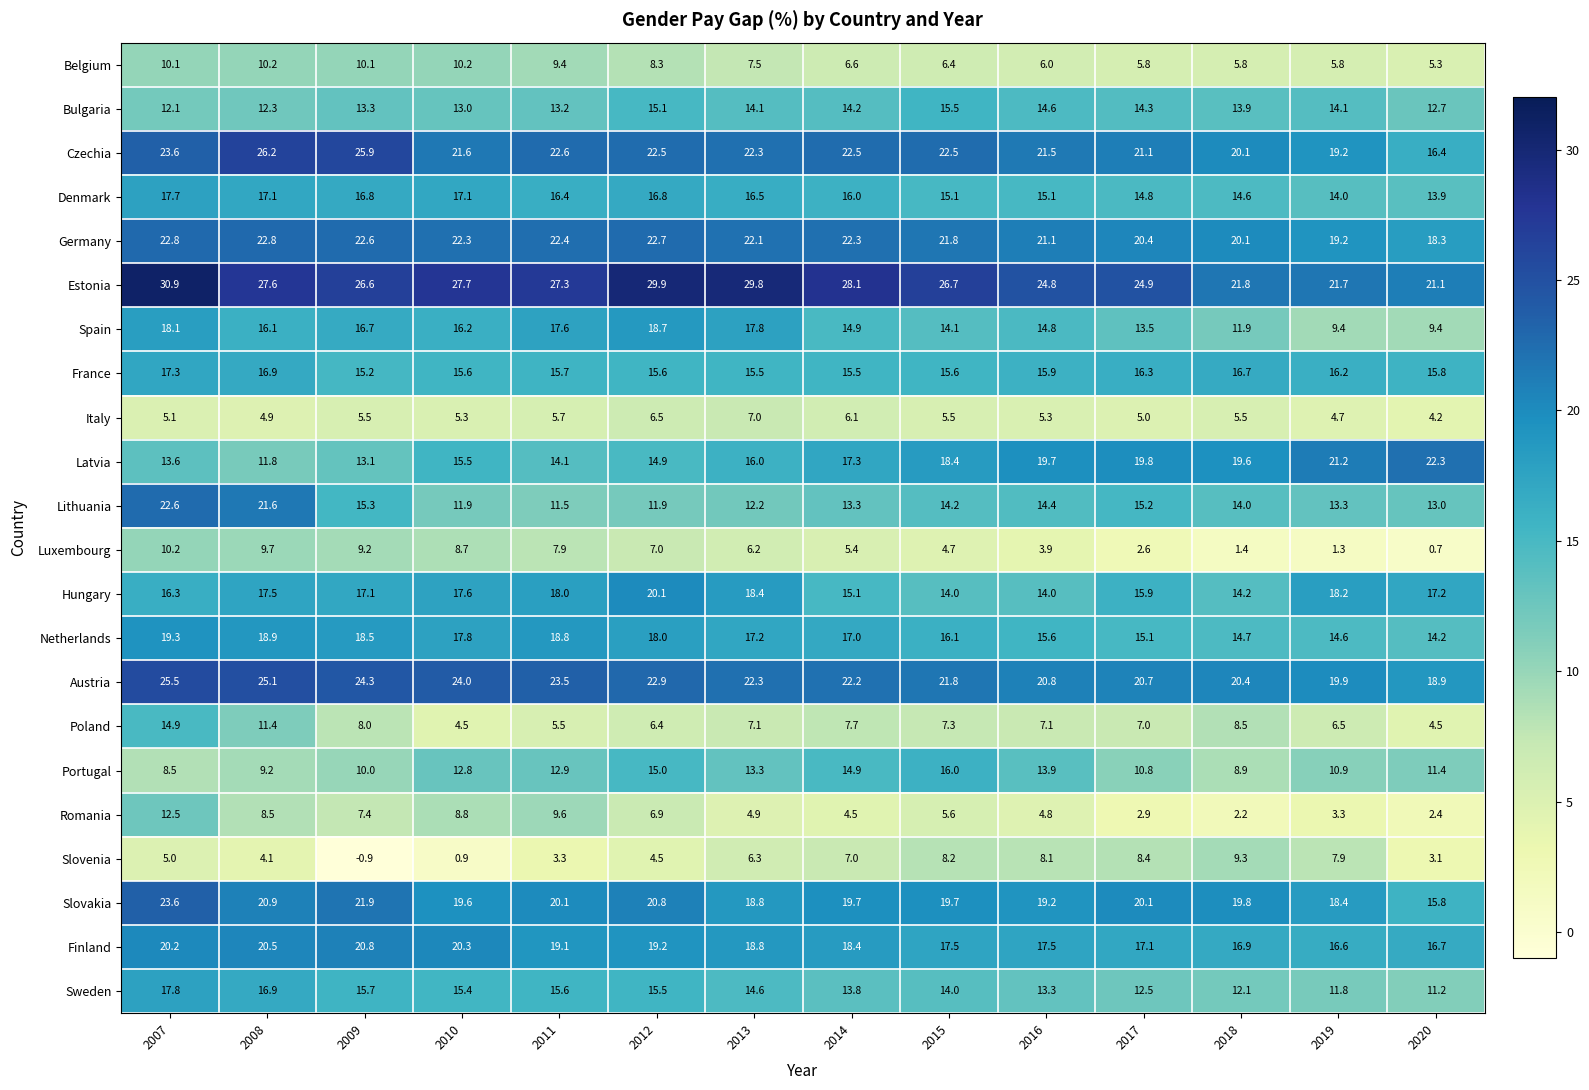

At which label does Netherlands reach its minimum?

2020